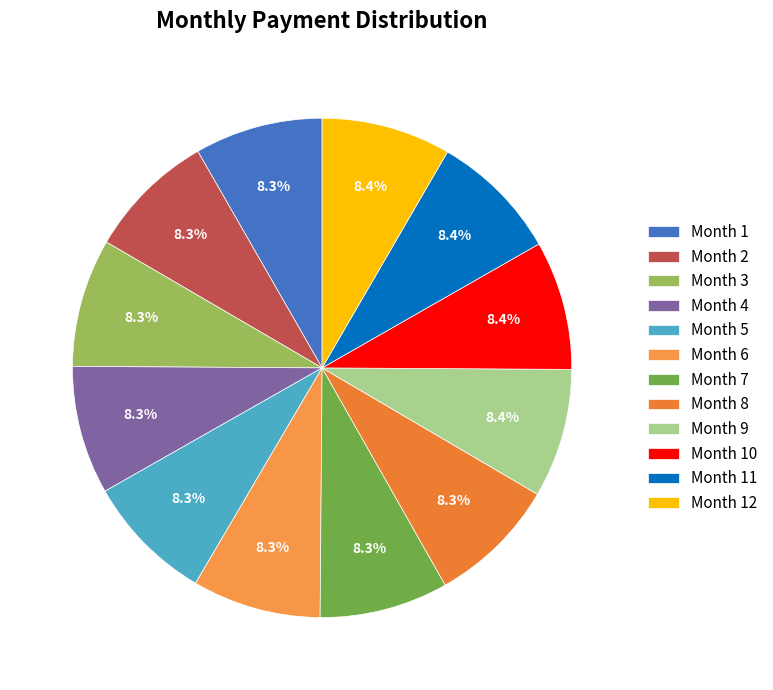

Rank the categories by value from lowest to highest.

Month 1, Month 2, Month 3, Month 4, Month 5, Month 6, Month 7, Month 8, Month 9, Month 10, Month 11, Month 12